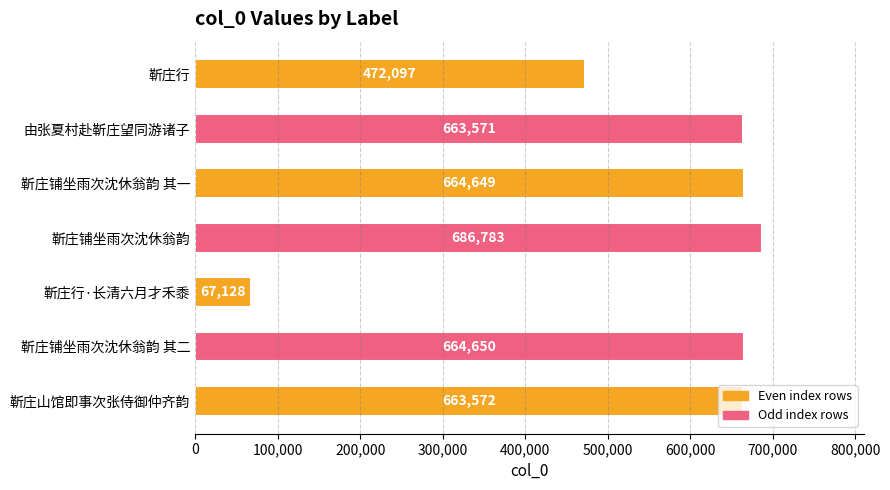

Which label corresponds to the smallest value in the chart?

靳庄行·长清六月才禾黍